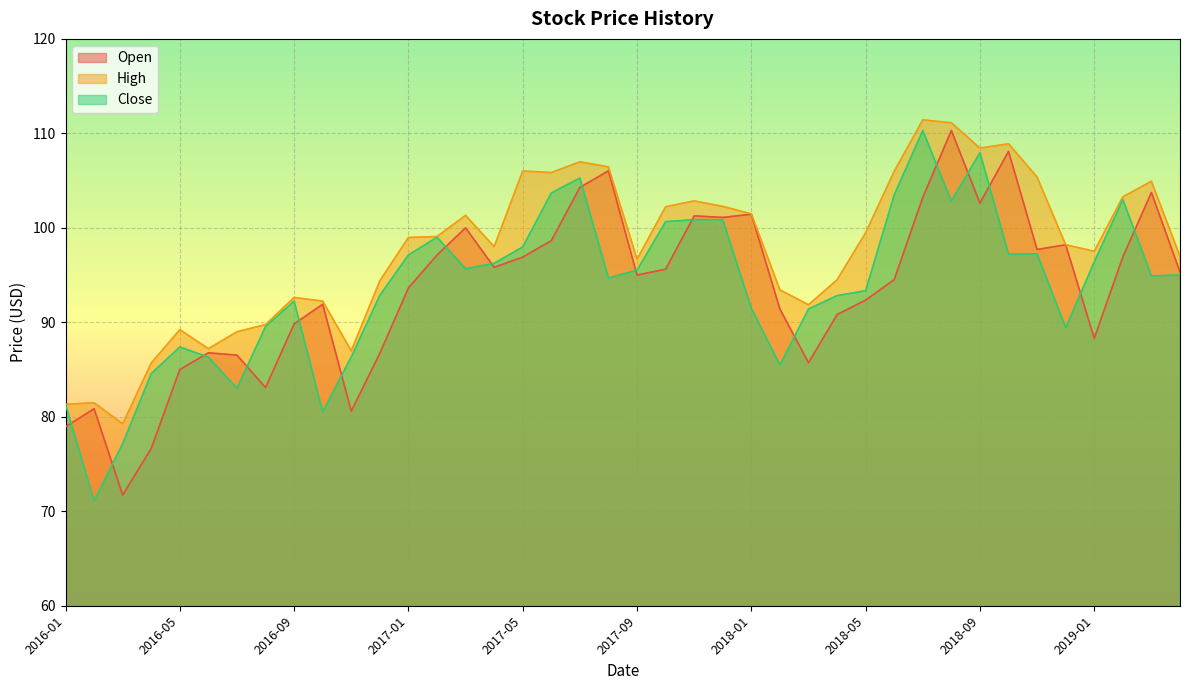

How many data points in High are above 98?

22